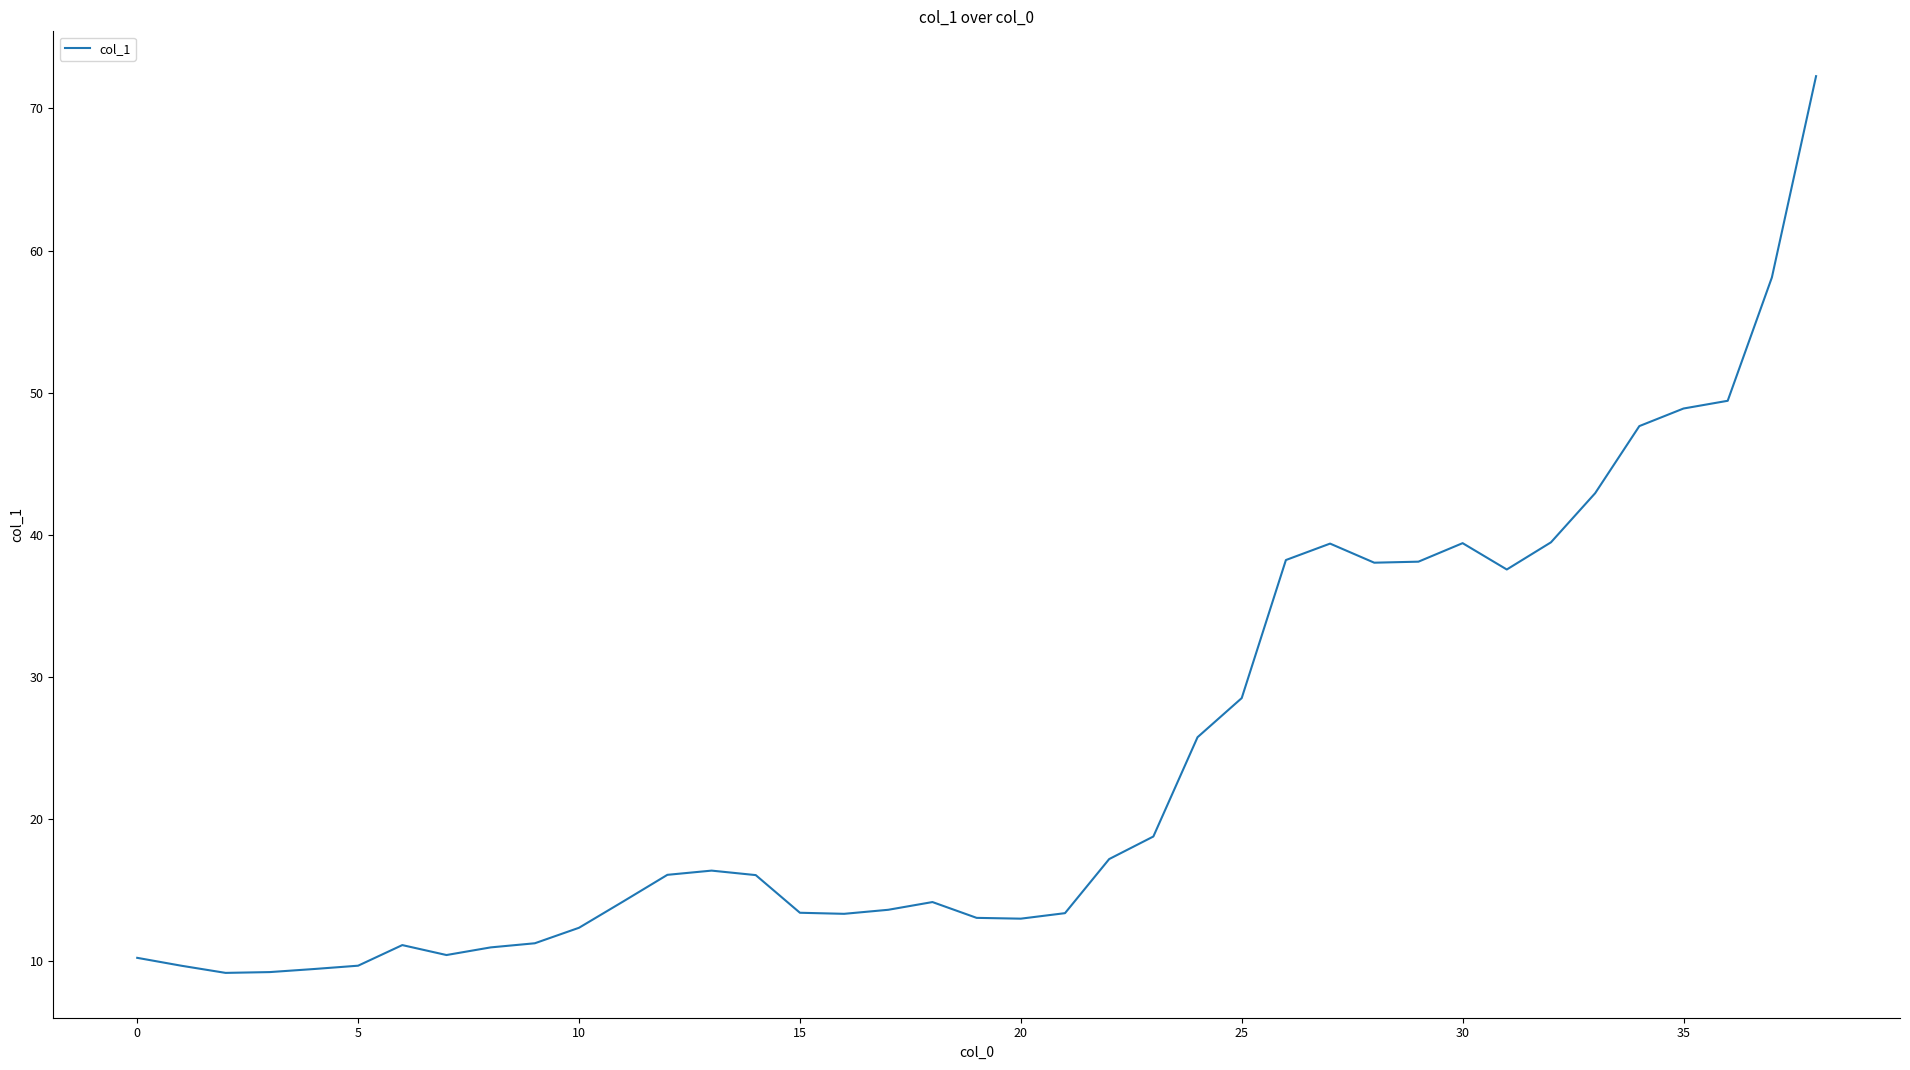

What is the difference between the maximum and minimum values?

63.1